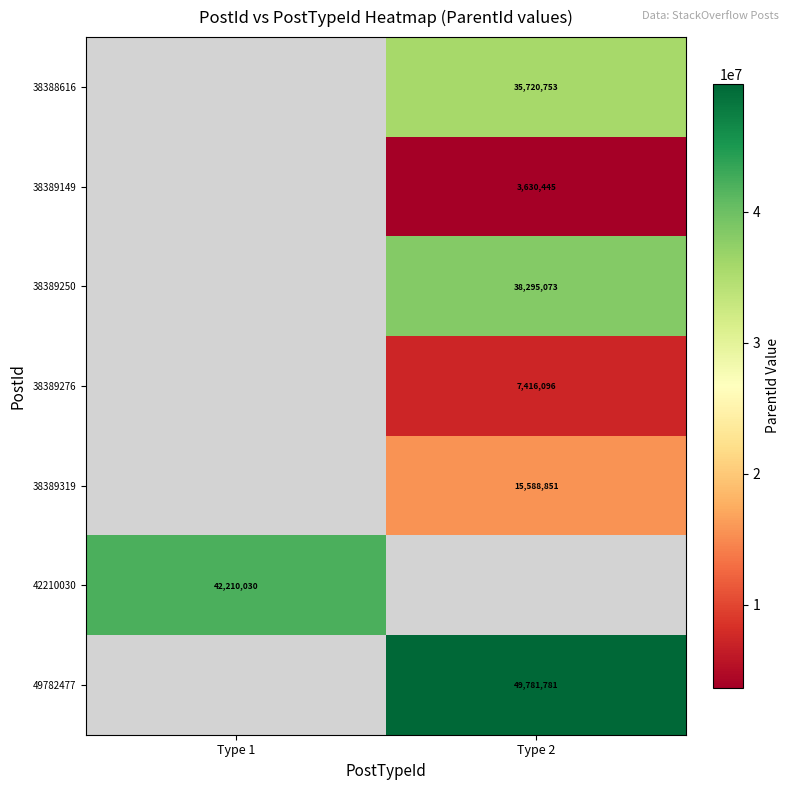

What is the difference between the highest and lowest values at Type 2?

46151336.0